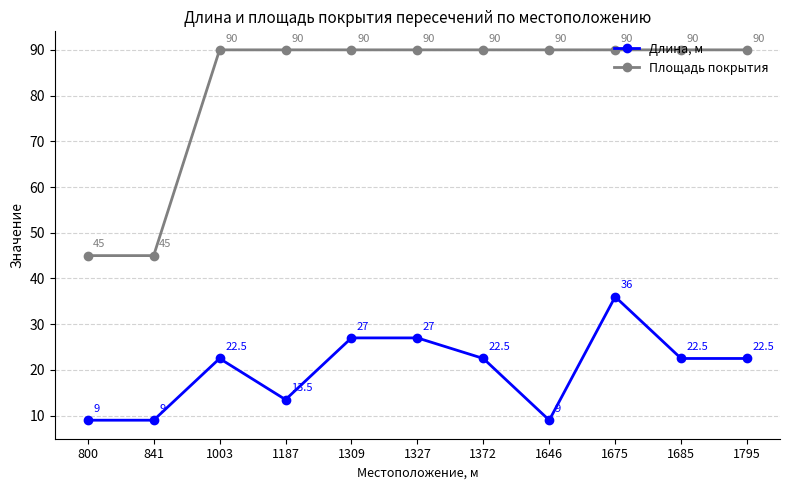

Reading left to right, list all the values displayed in this chart.

Длина, м: 800=9.0	841=9.0	1003=22.5	1187=13.5	1309=27.0	1327=27.0	1372=22.5	1646=9.0	1675=36.0	1685=22.5	1795=22.5
Площадь покрытия: 800=45.0	841=45.0	1003=90.0	1187=90.0	1309=90.0	1327=90.0	1372=90.0	1646=90.0	1675=90.0	1685=90.0	1795=90.0